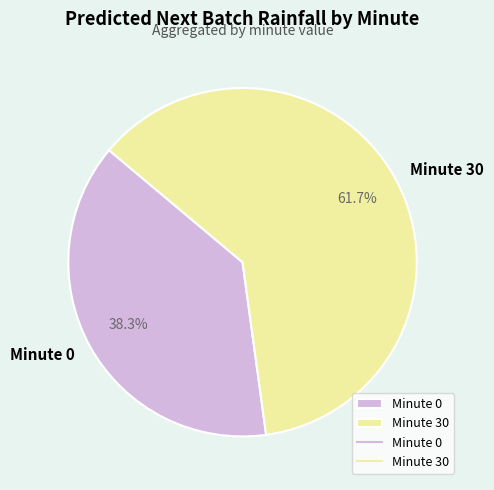

Does any single category account for the majority?

Yes